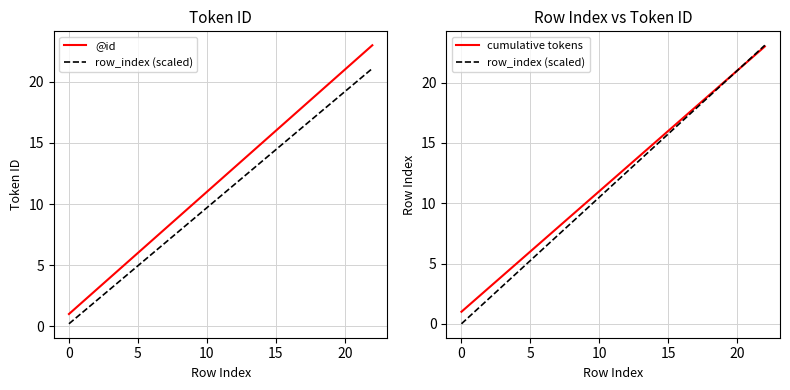

True or false: @id and row_index (scaled) intersect in this chart.

False